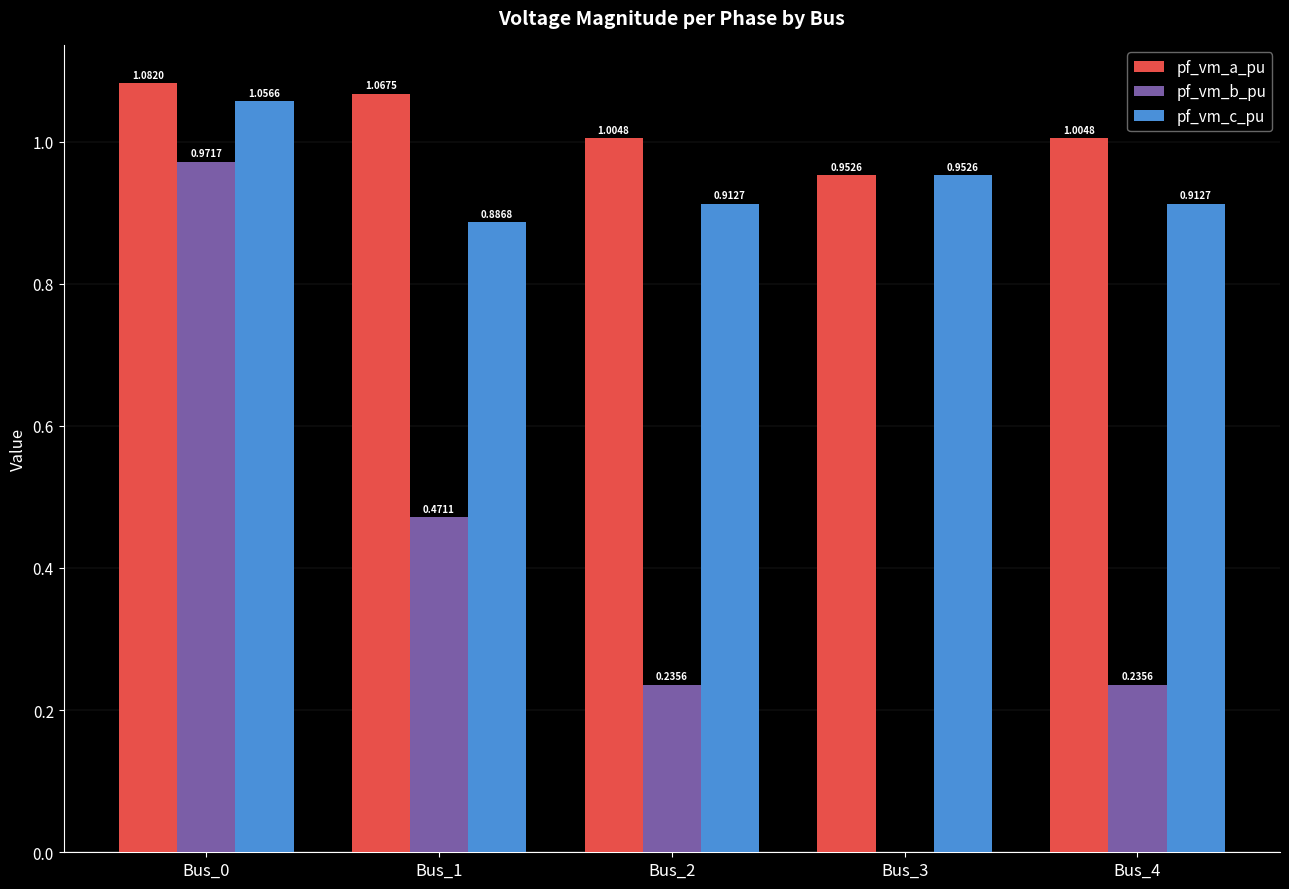

Which label corresponds to the largest value in the chart?

Bus_0